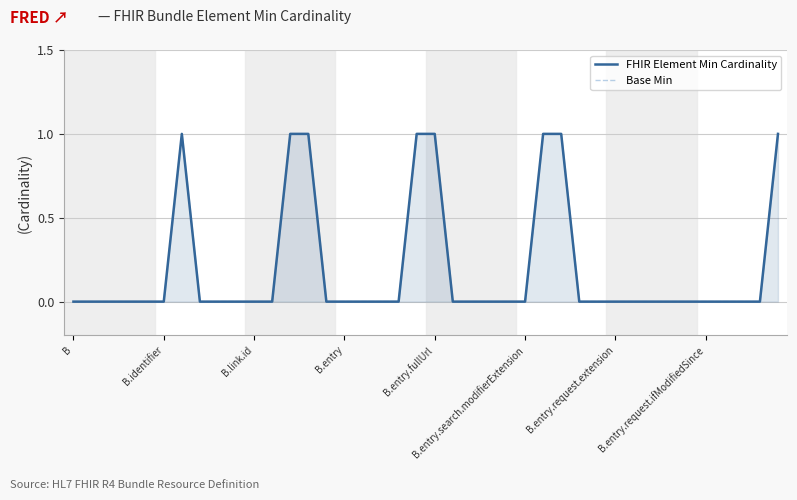

The FHIR Element Min Cardinality series shows 0 at 23. True or false?

True